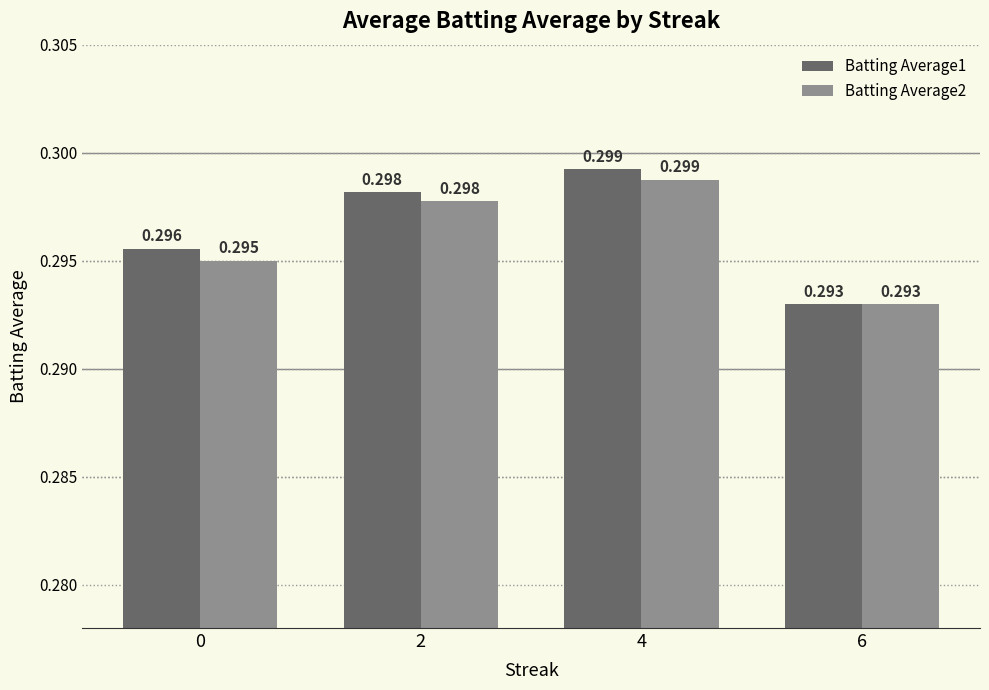

Is the value of Batting Average1 at 6 greater than the value of Batting Average2 at 0?

No